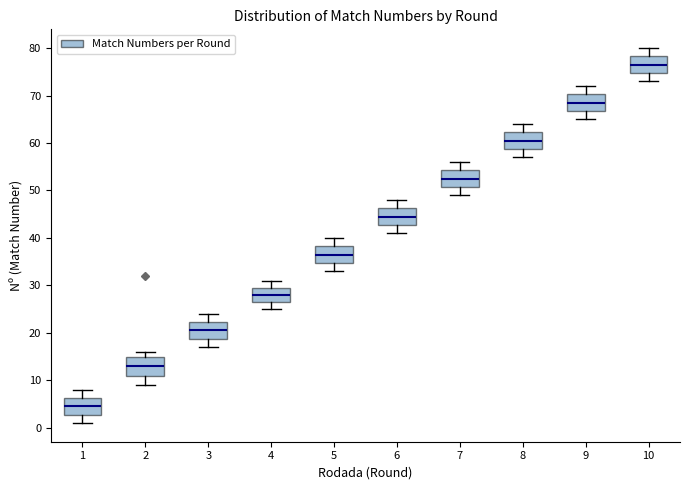

Reading left to right, read every box against the y-axis: the position of its median line, the range the box covers, and the ends of its whiskers. The values are not printed on the chart, so give them approximately, as read against the axis.

1: median 5, box 3 to 6, whiskers 1 to 8
2: median 13, box 11 to 15, whiskers 9 to 16
3: median 21, box 19 to 22, whiskers 17 to 24
4: median 28, box 27 to 30, whiskers 25 to 31
5: median 37, box 35 to 38, whiskers 33 to 40
6: median 45, box 43 to 46, whiskers 41 to 48
7: median 53, box 51 to 54, whiskers 49 to 56
8: median 61, box 59 to 62, whiskers 57 to 64
9: median 69, box 67 to 70, whiskers 65 to 72
10: median 77, box 75 to 78, whiskers 73 to 80